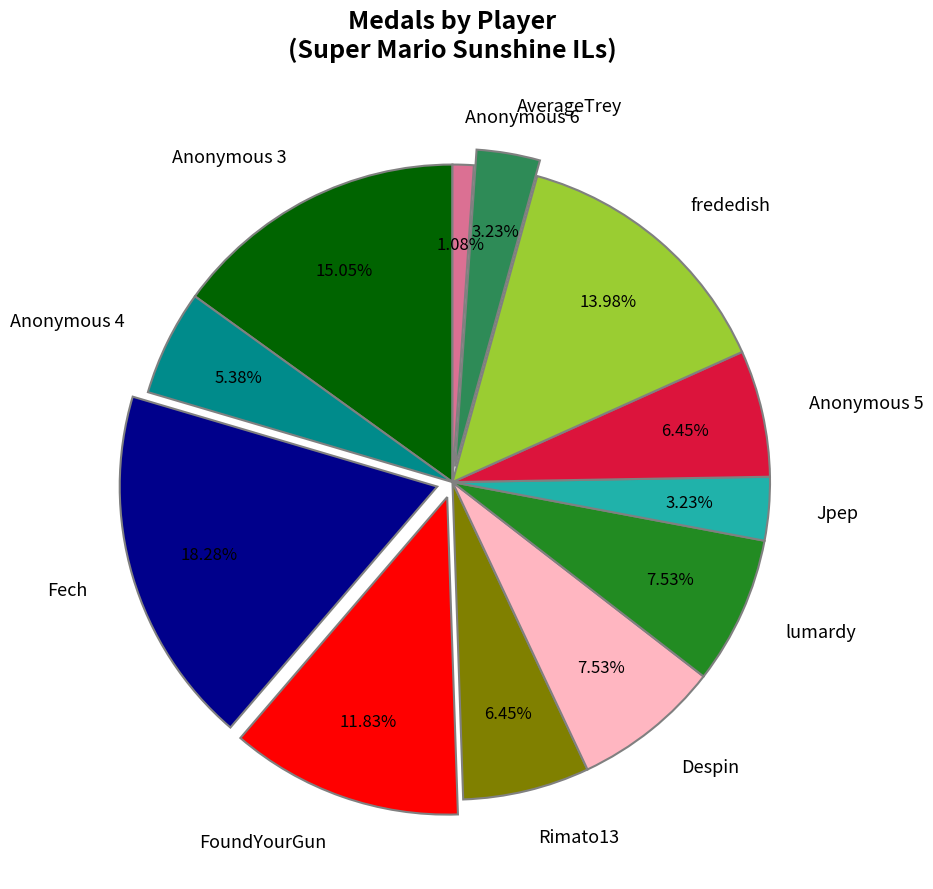

To the nearest percent, what is the difference between the Rimato13 and frededish slice percentages?

8%